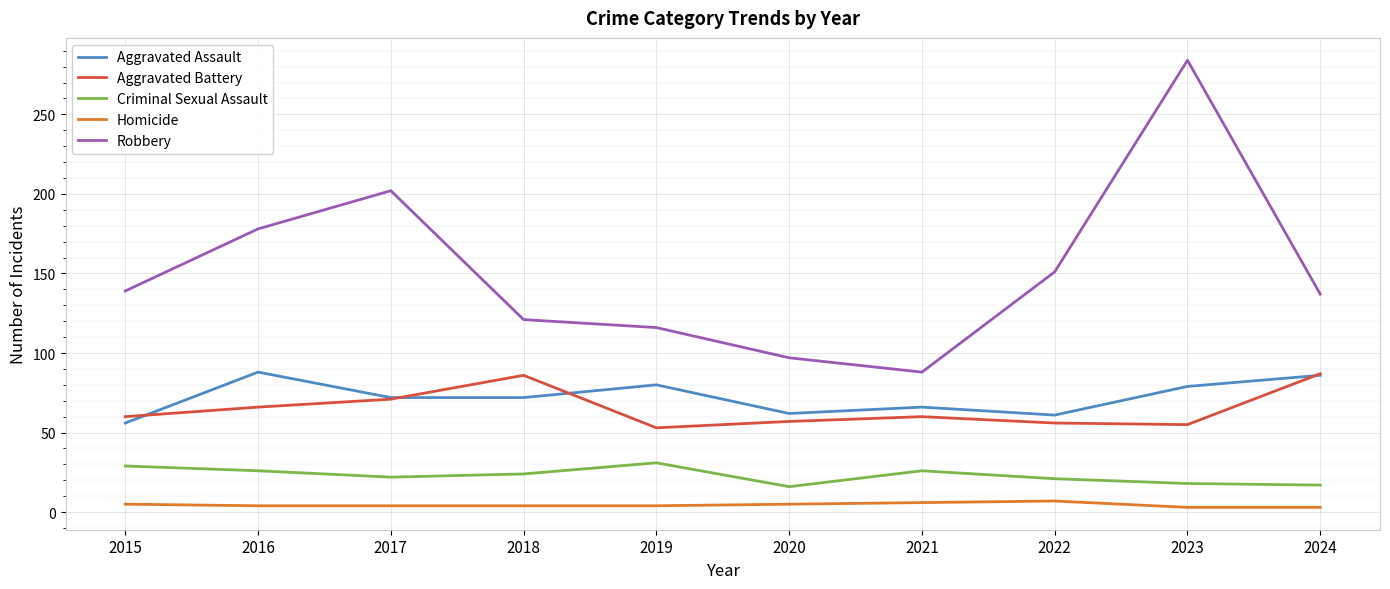

Which series has the largest total across all categories?

Robbery